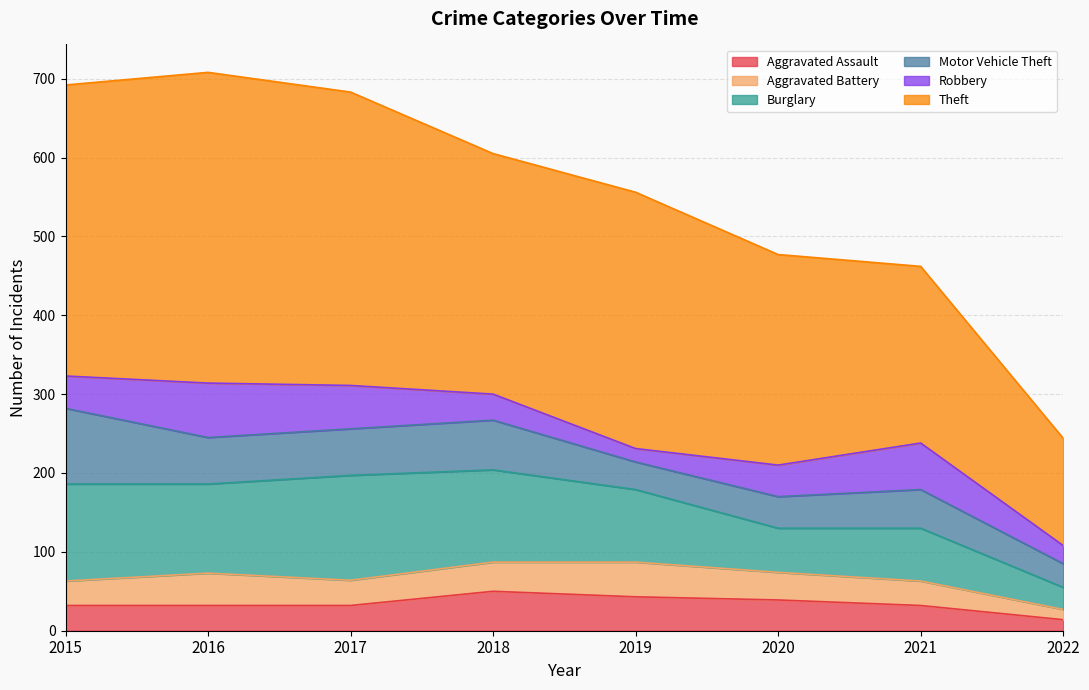

Is the value of Burglary at 2020 greater than the value of Aggravated Assault at 2015?

Yes